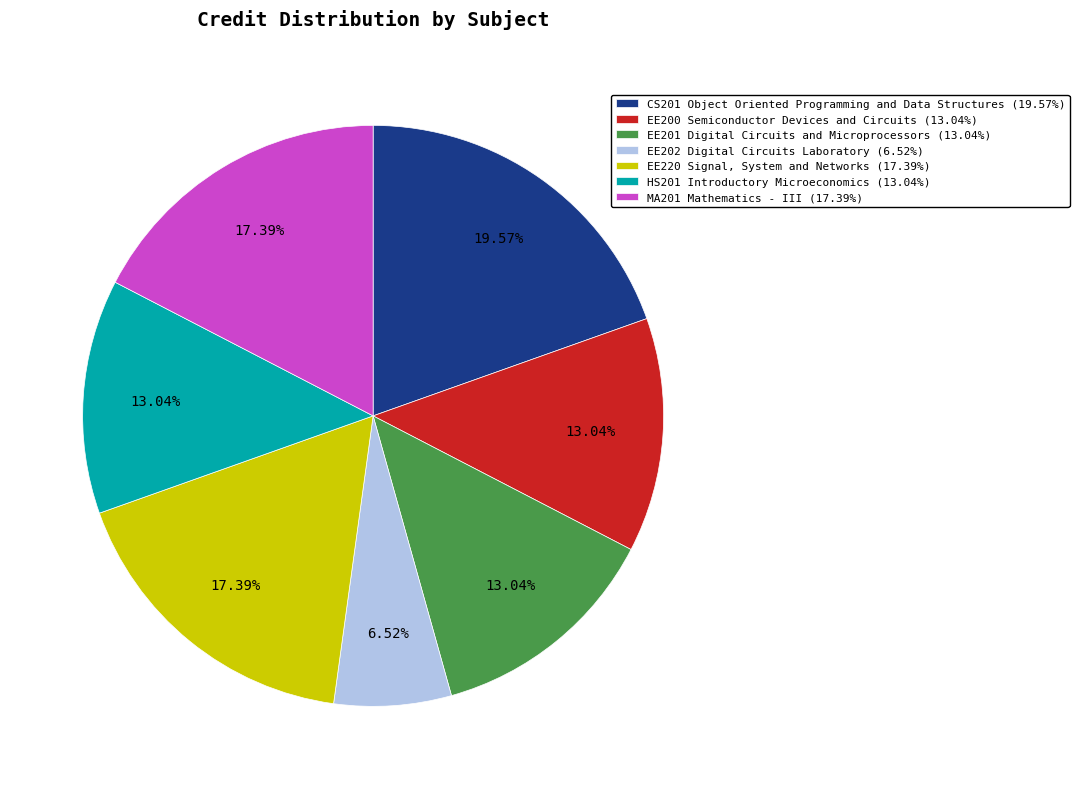

What percentage do EE201 Digital Circuits and Microprocessors and MA201 Mathematics - III together represent?

30.4%